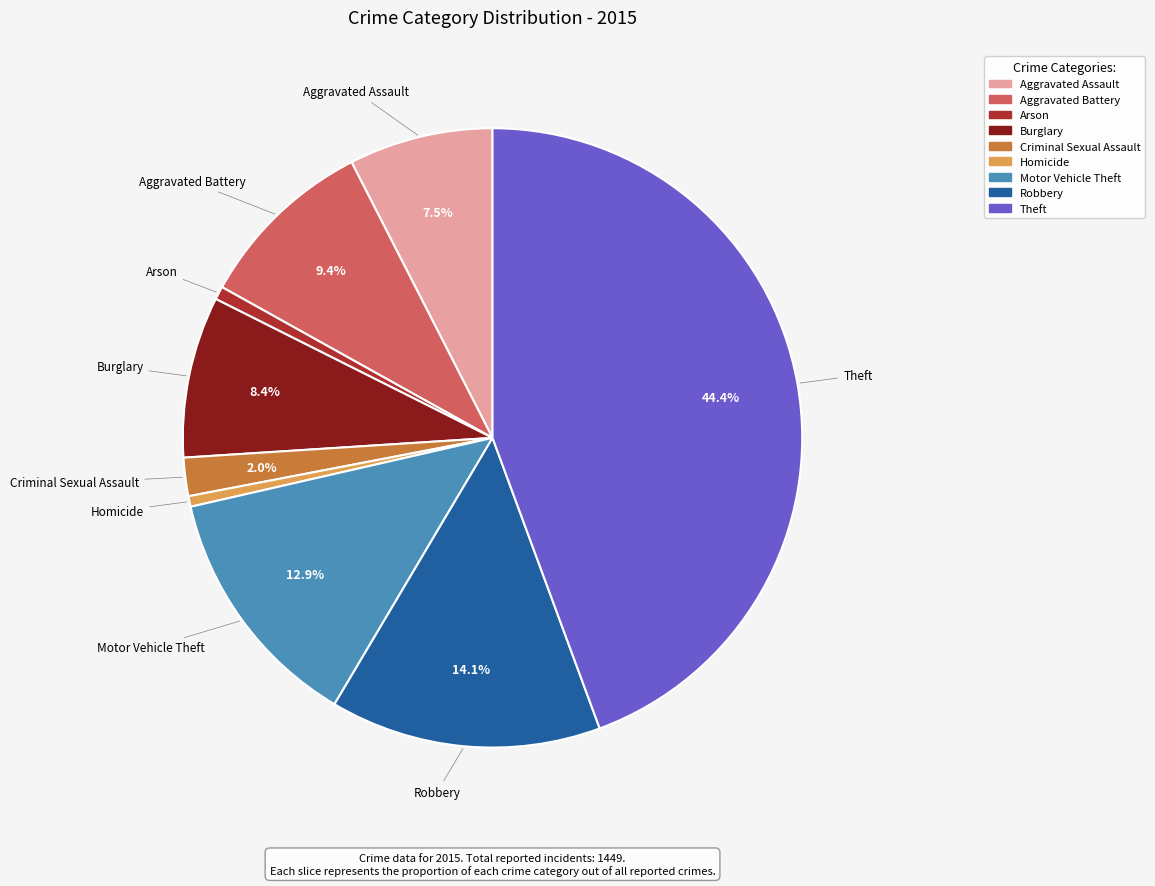

Which slice is the largest?

Theft